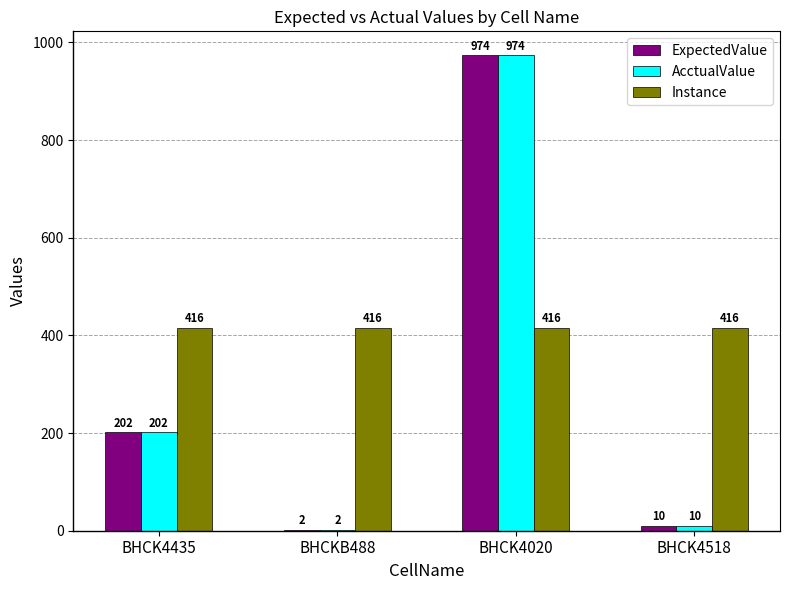

Does the chart contain stacked bars?

No